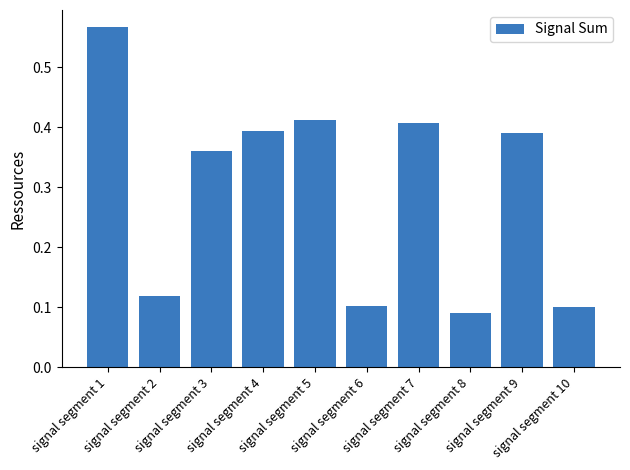

True or false: the data shows 0.2 at signal segment 2.

False